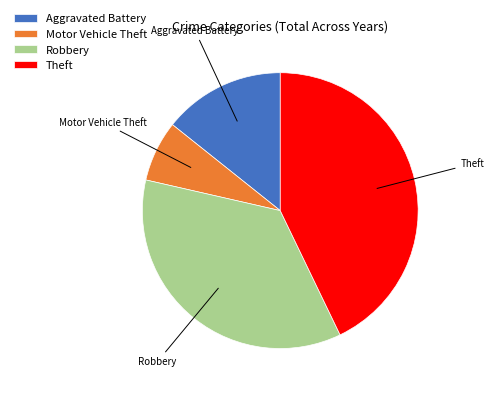

Which has a higher value, Aggravated Battery or Robbery?

Robbery